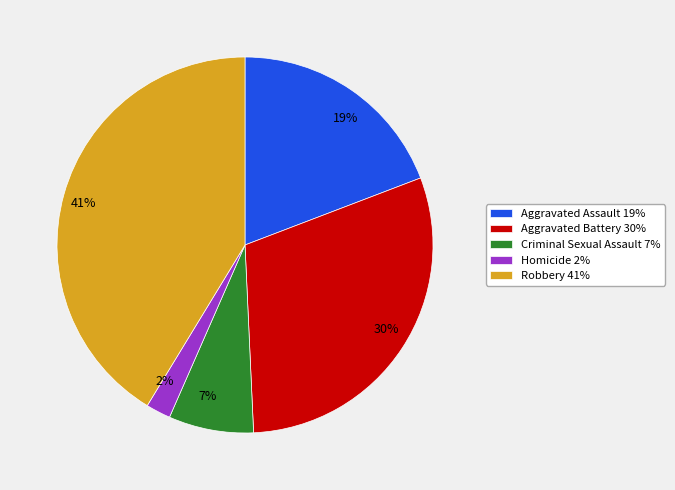

Rank the categories by value from highest to lowest.

Robbery, Aggravated Battery, Aggravated Assault, Criminal Sexual Assault, Homicide